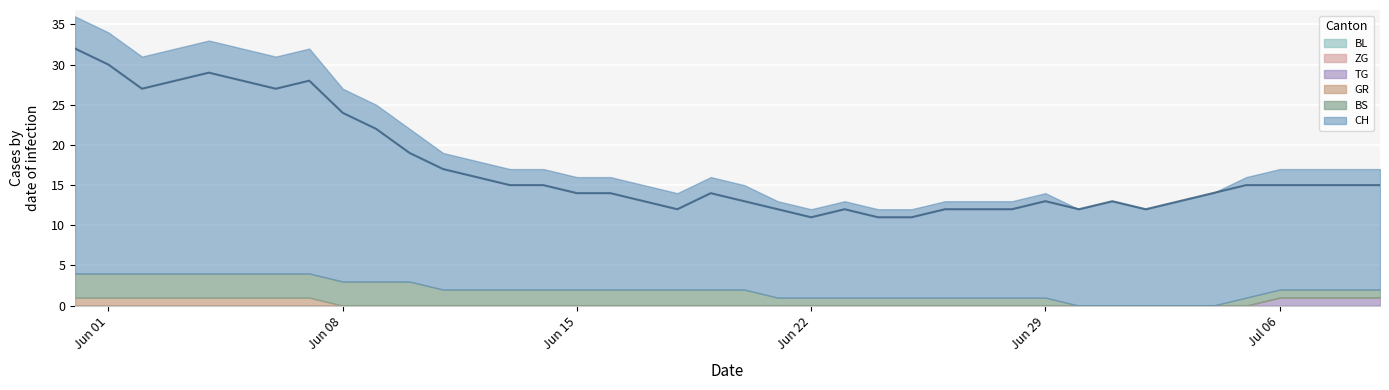

True or false: BS has a value of 0 at 2020-07-04.

True